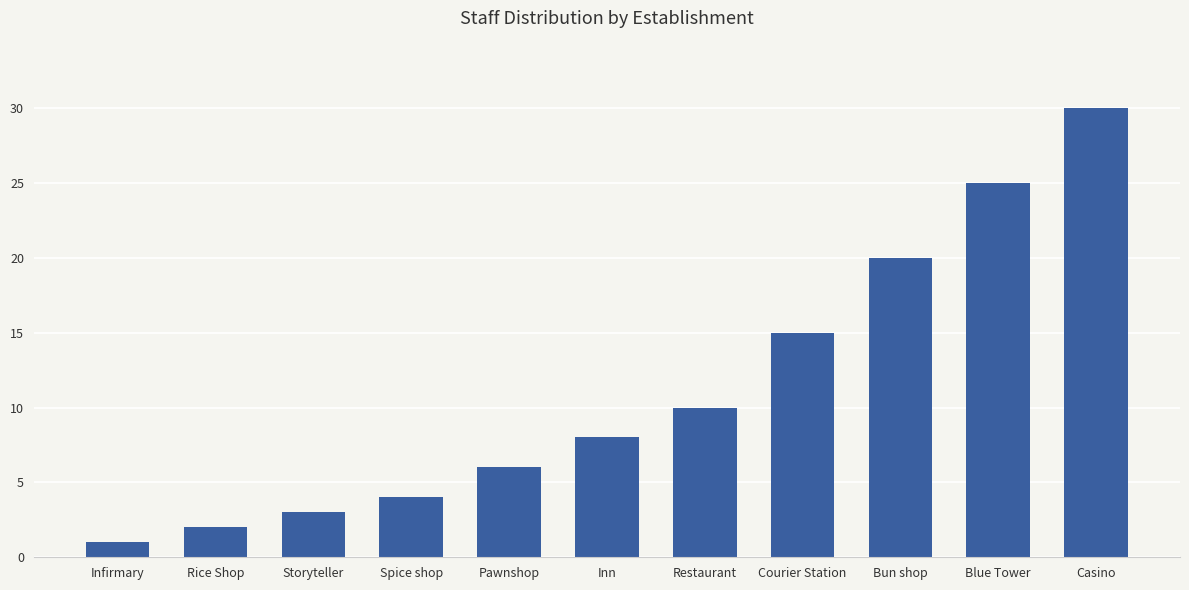

What position from the right is Infirmary?

11